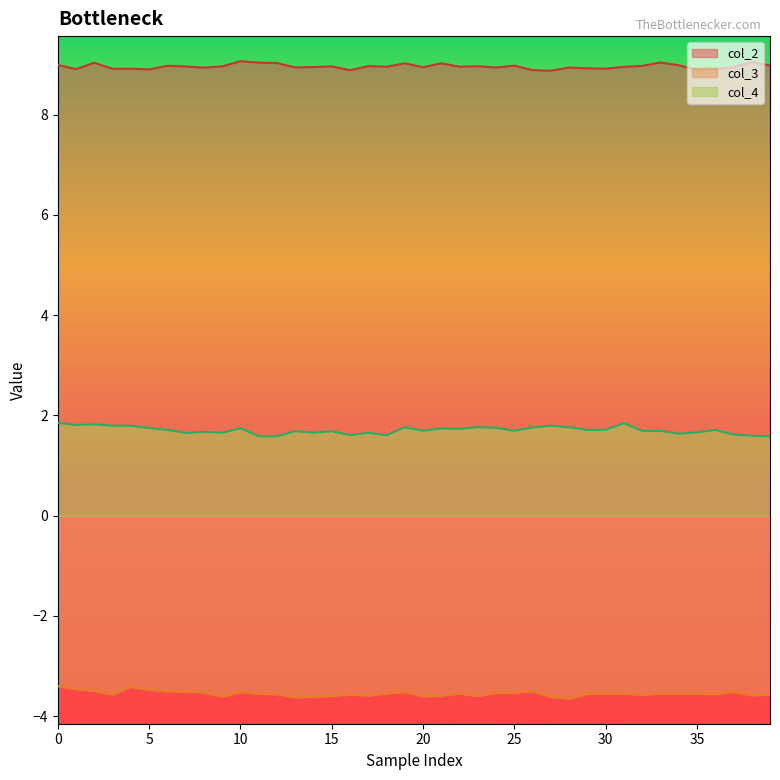

True or false: col_4 and col_3 intersect in this chart.

False